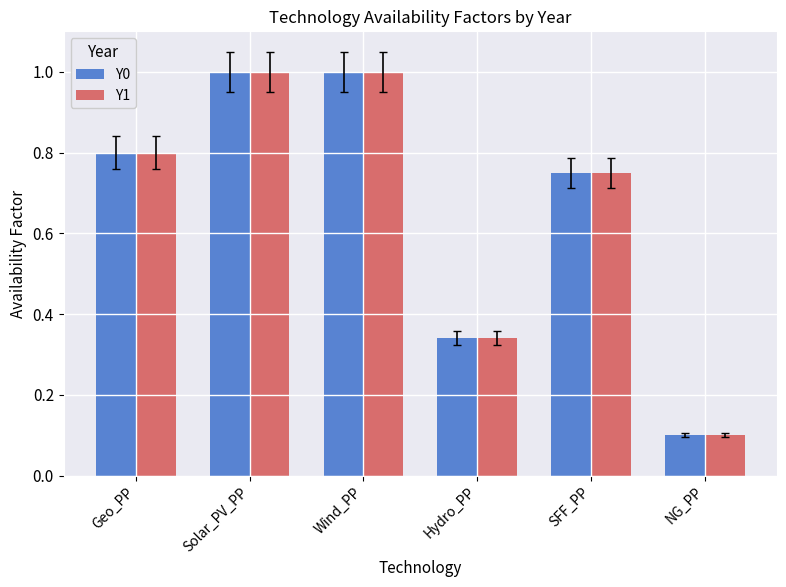

The value of Y1 at SFF_PP is 0.8. True or false?

True